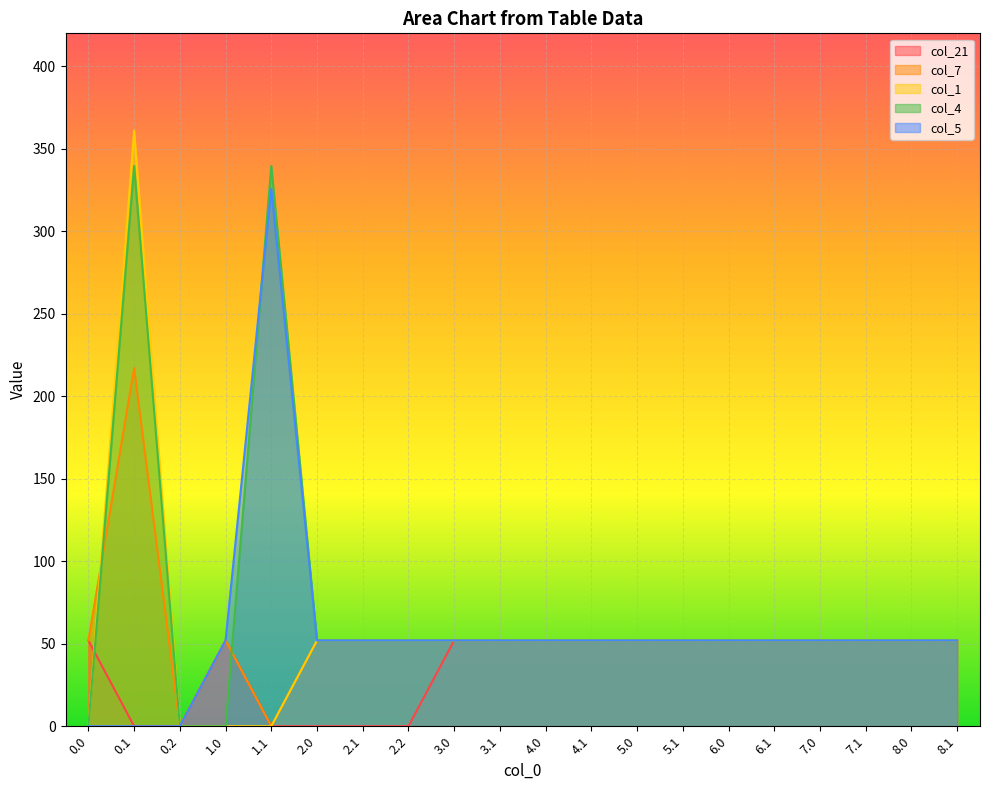

Where does the col_1 series first go above 52?

0.1